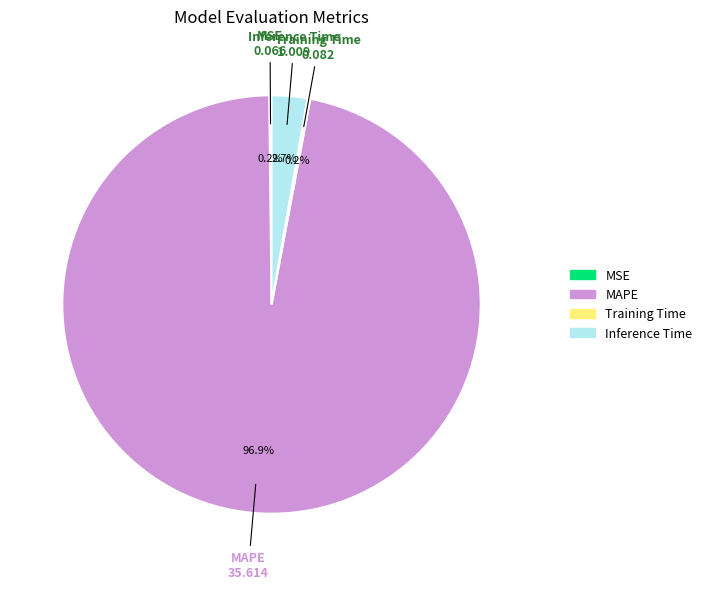

Which has a higher value, MAPE or Inference Time?

MAPE